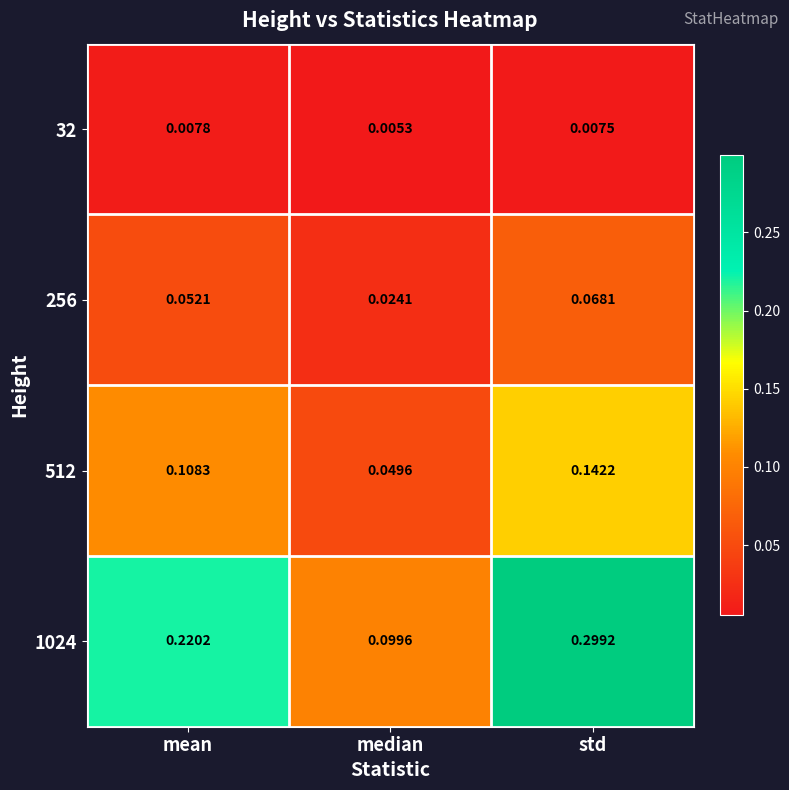

At which category is the sum across all series the highest?

std